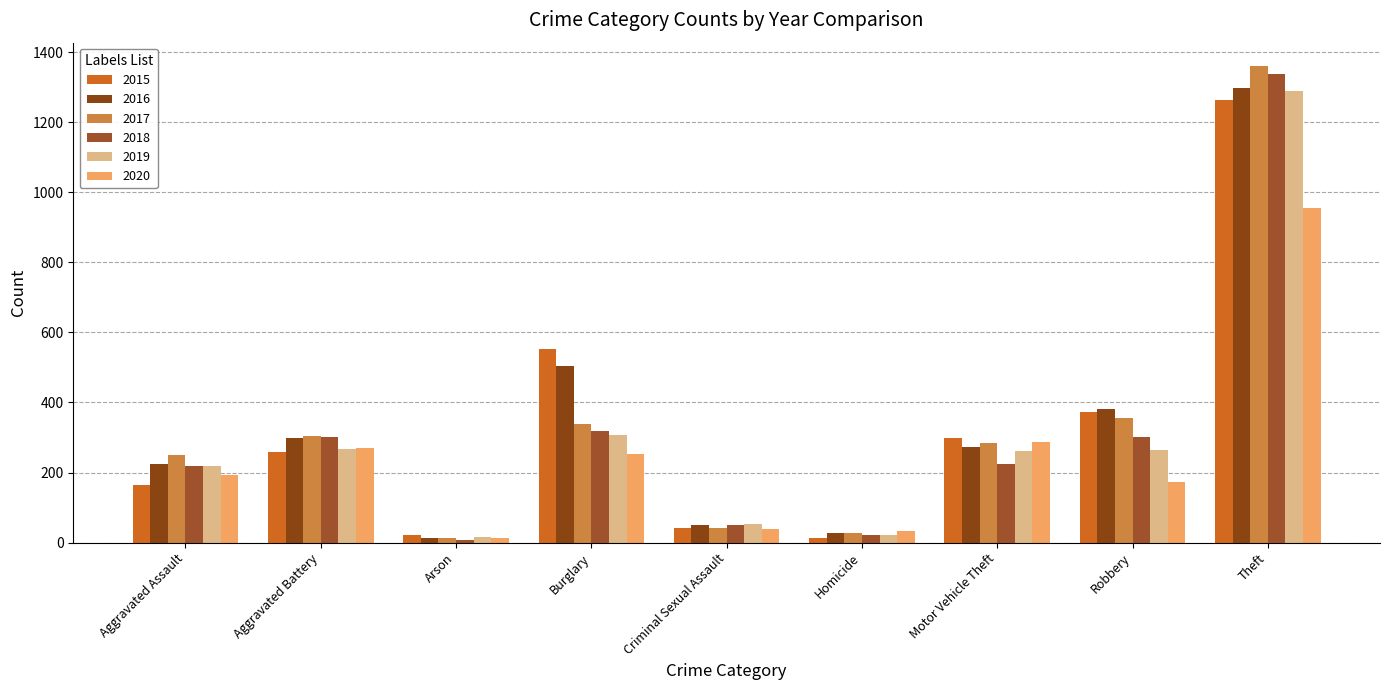

Which has a higher value, Aggravated Battery or Theft?

Theft